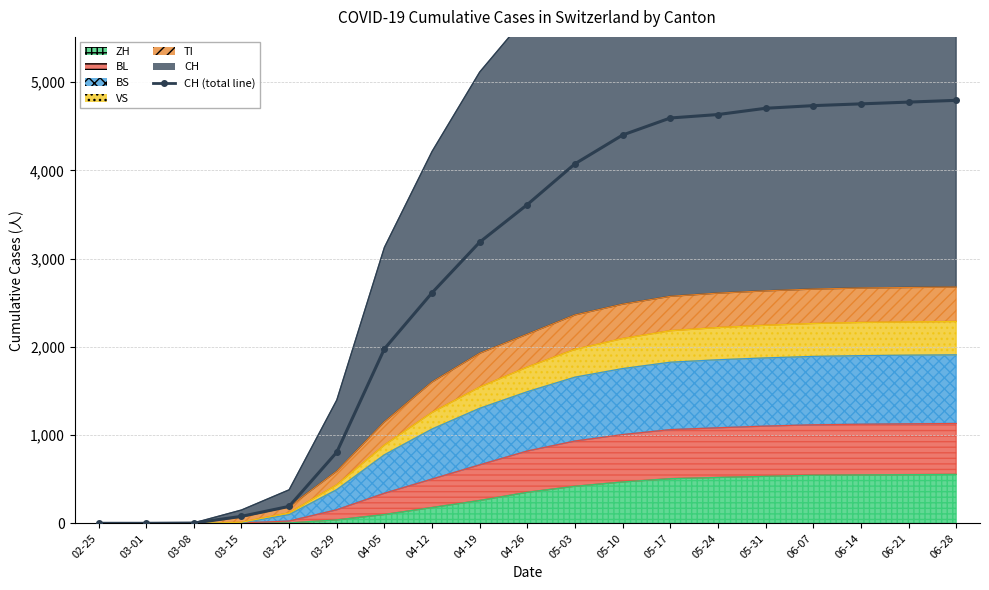

List the labels in order of value, smallest first.

02-25, 03-01, 03-08, 03-15, 03-22, 03-29, 04-05, 04-12, 04-19, 04-26, 05-03, 05-10, 05-17, 05-24, 05-31, 06-07, 06-14, 06-21, 06-28